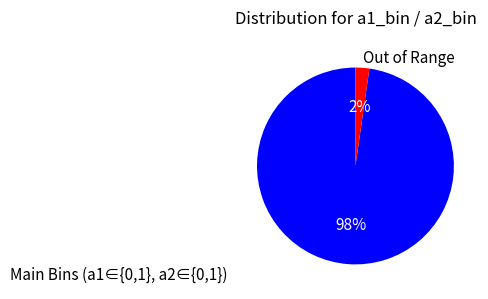

Between Main Bins (a1∈{0,1}, a2∈{0,1}) and Out of Range, which is larger?

Main Bins (a1∈{0,1}, a2∈{0,1})